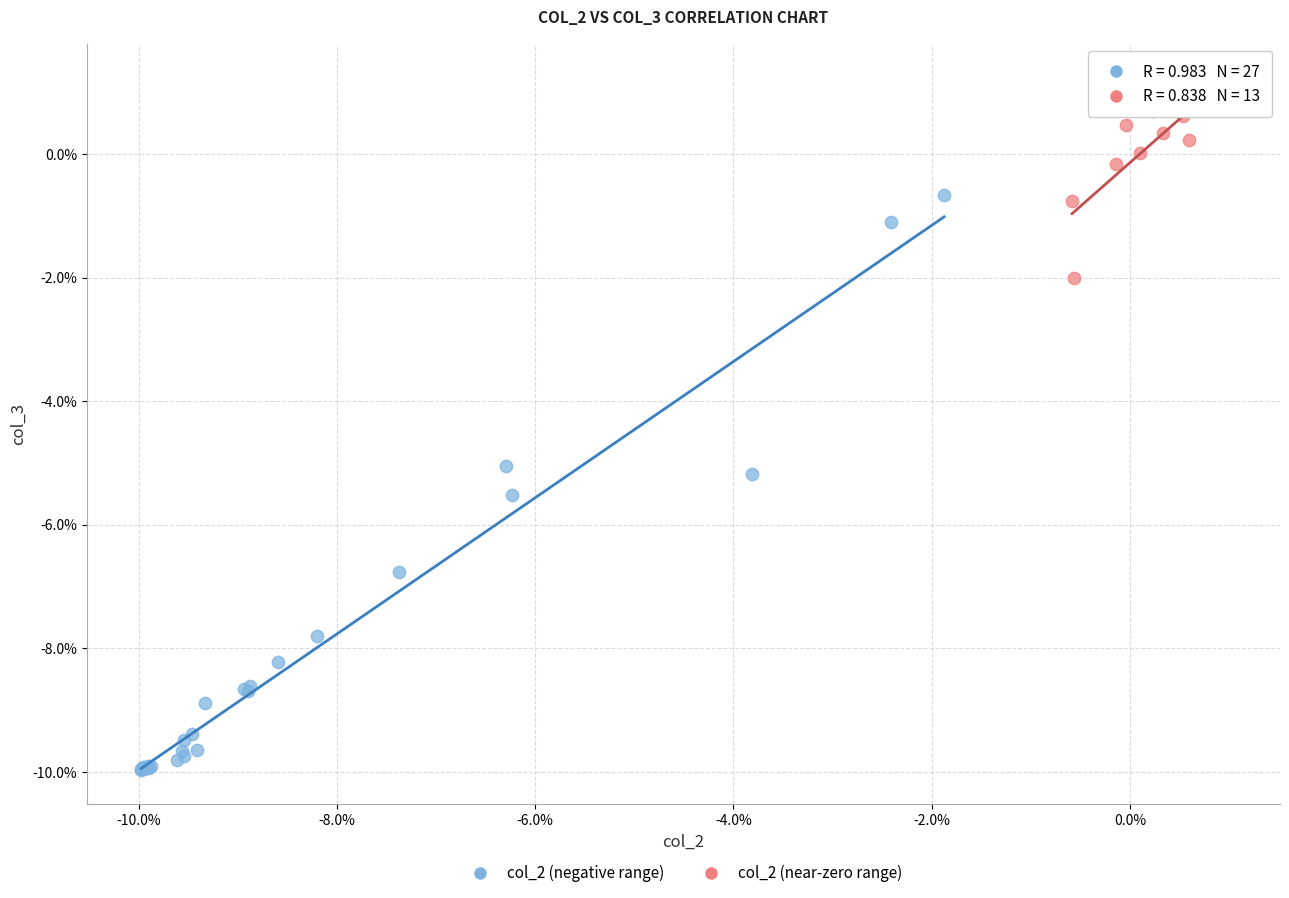

What are all the series names shown in the legend?

col_2 (negative range), col_2 (near-zero range)